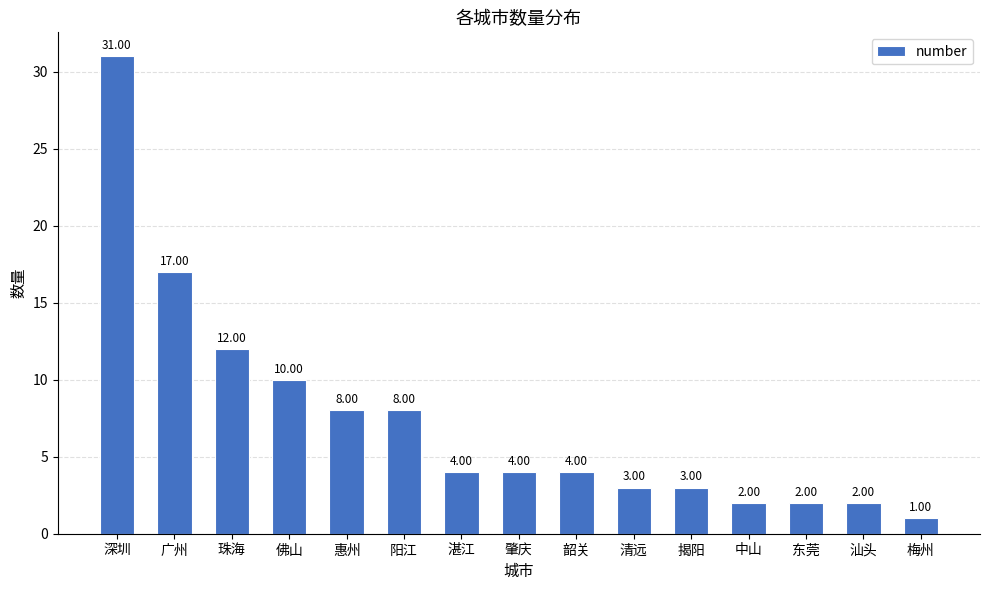

What is the maximum value shown in the chart?

31